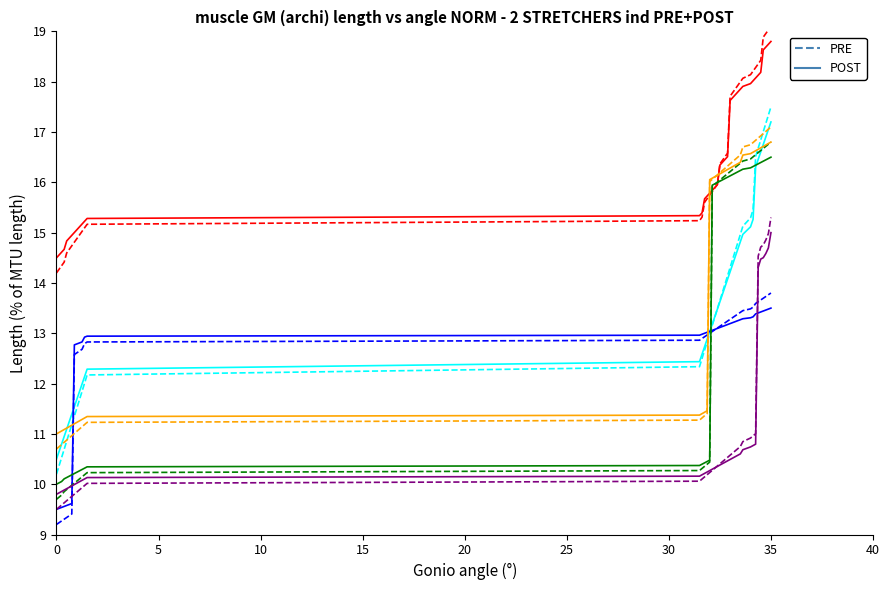

What value does the MFGR POST series have at 35?

16.6